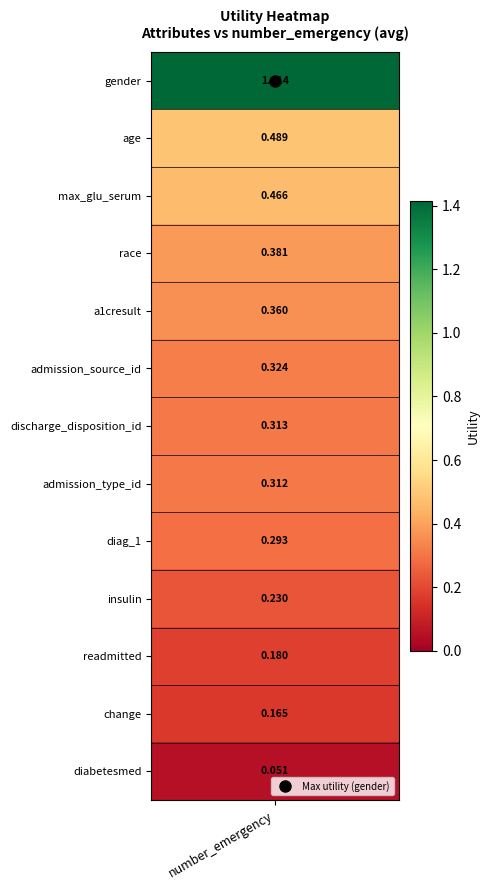

What is the greatest value displayed?

1.4